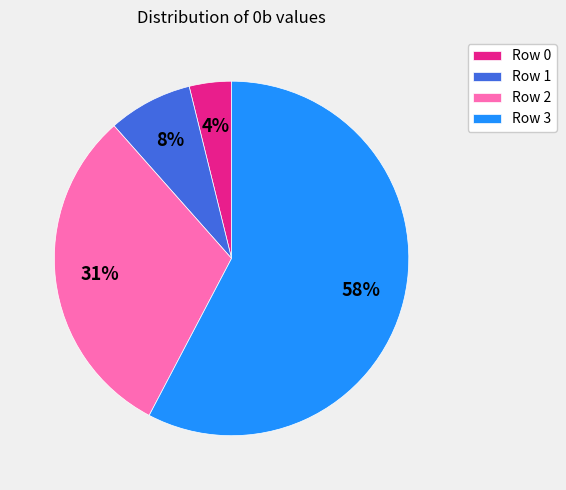

Which slice is the smallest?

Row 0